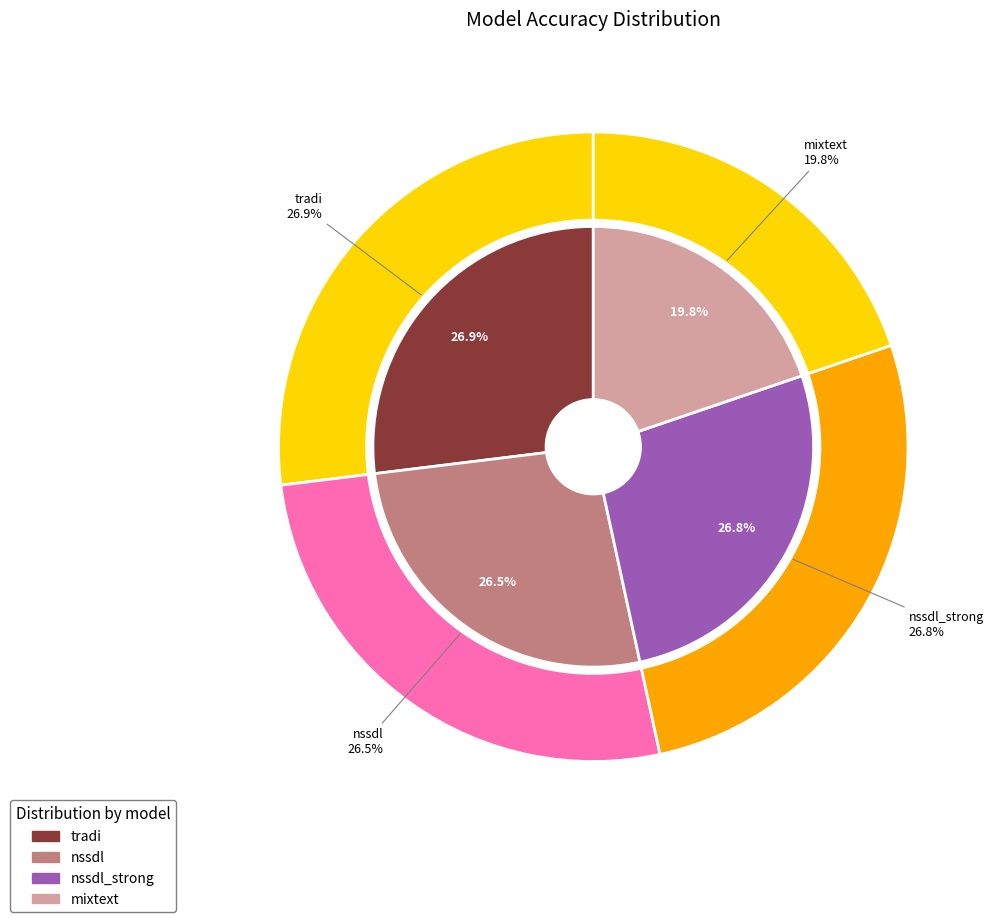

Is there a majority slice in this chart?

No